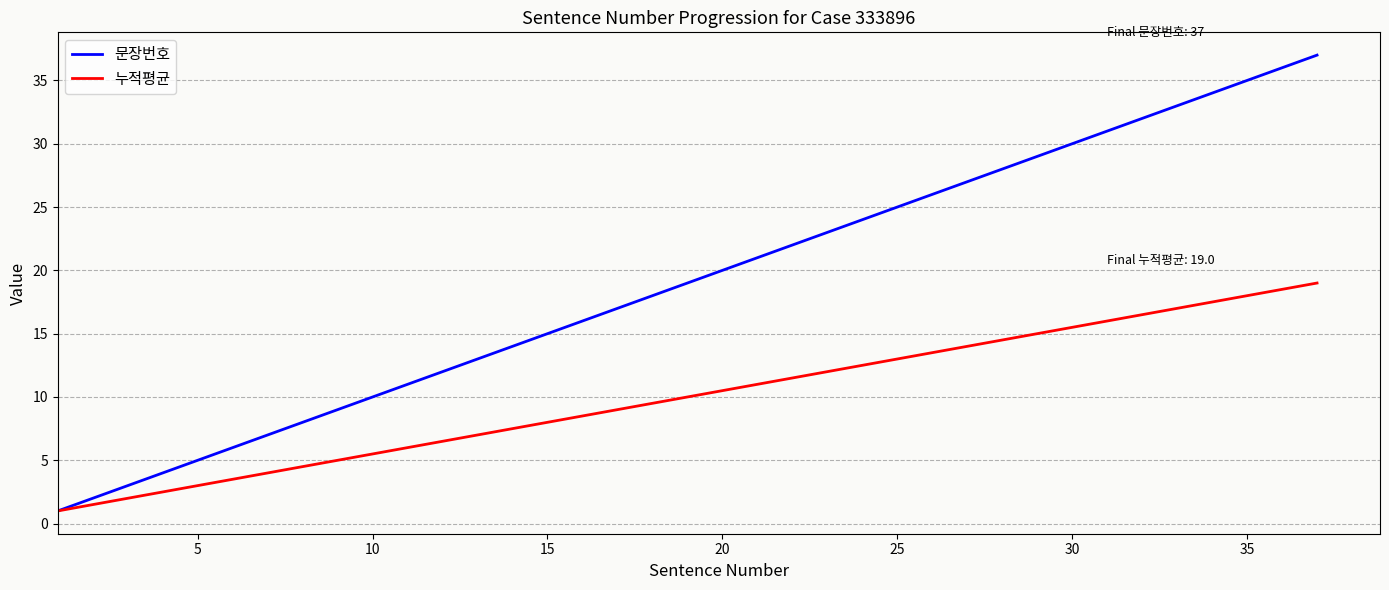

Which series has the widest spread of values?

문장번호